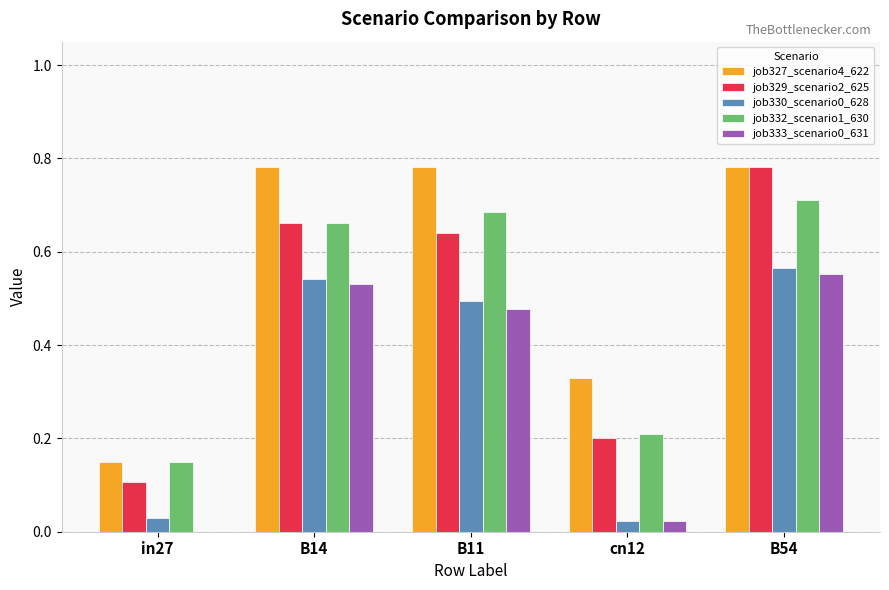

Which category has the highest value in the job332_scenario1_630 series?

B54